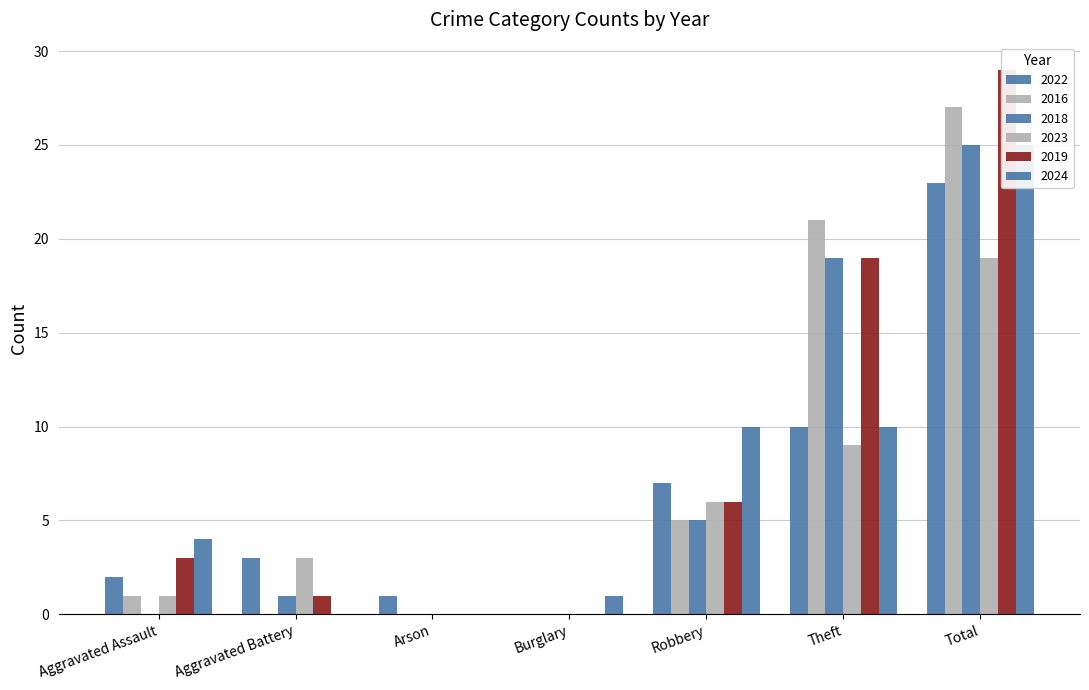

What is the total value across all series at Total?

148